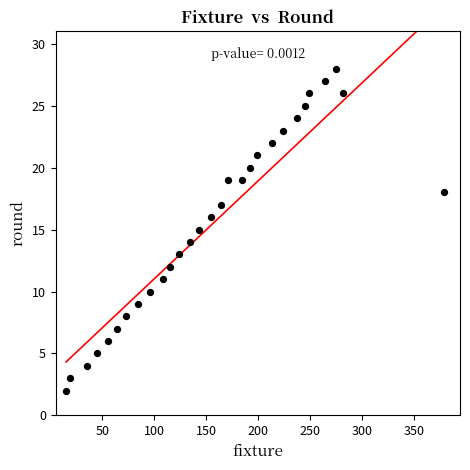

What is the range of X values (max minus min)?

364